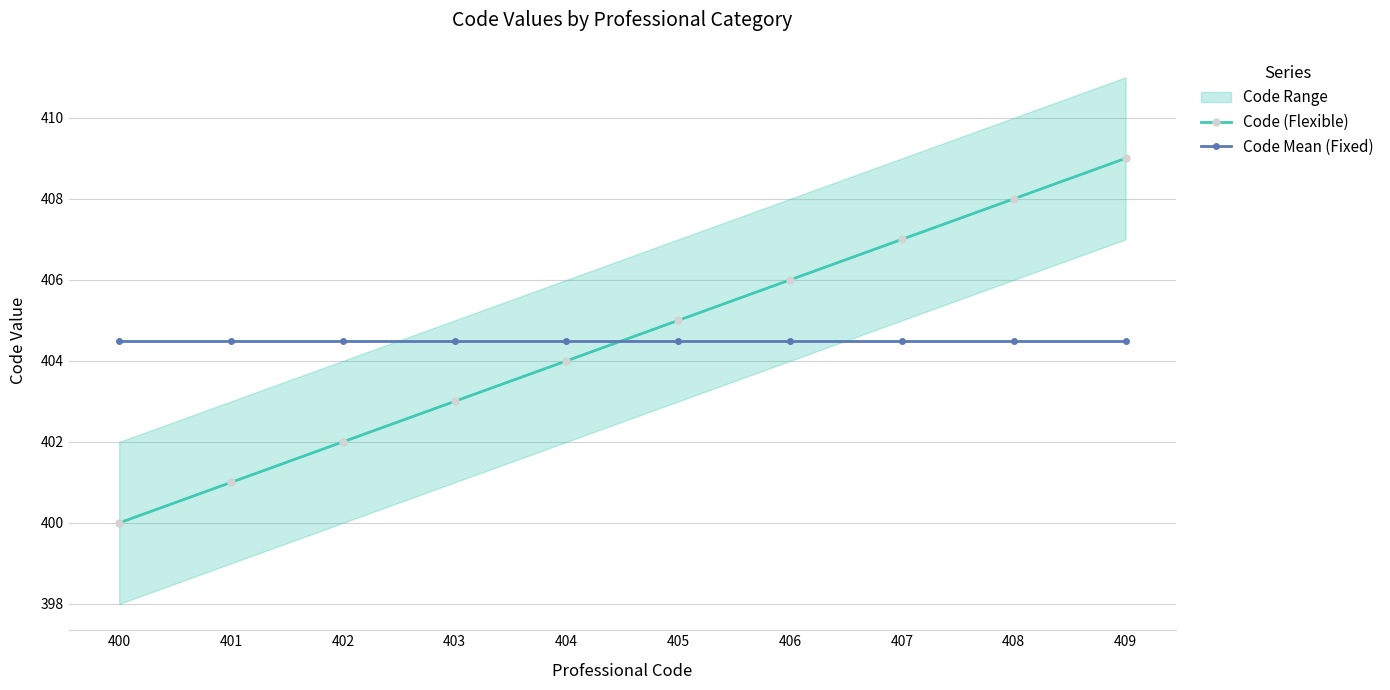

Between 402 and 406, which series saw the biggest shift?

Code (Flexible)